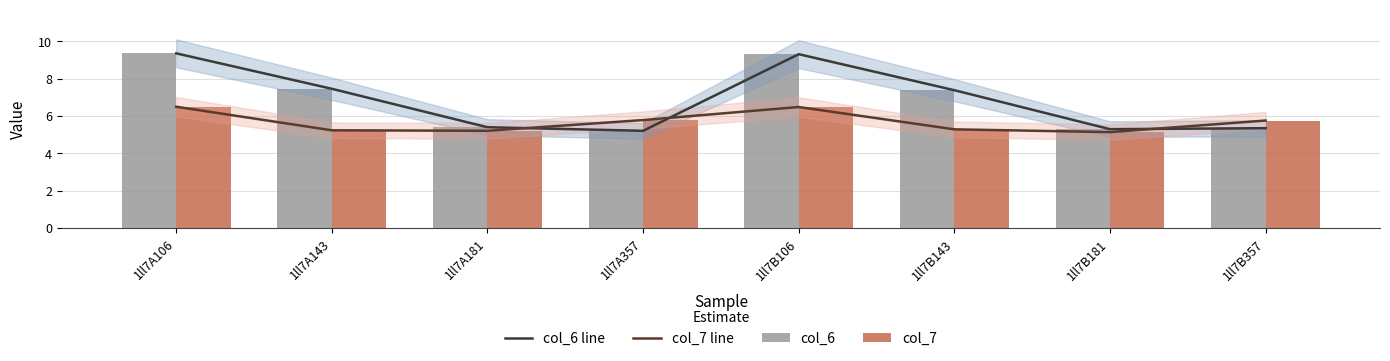

Between 1ll7A106 and 1ll7A357, which series saw the biggest shift?

col_6 line